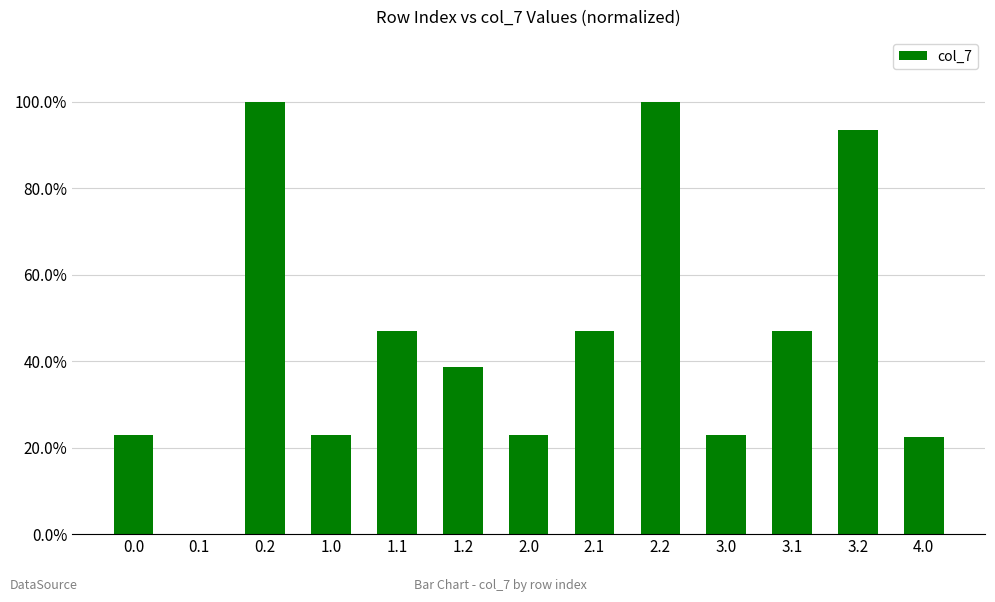

Which category has the lowest value across all series?

0.1